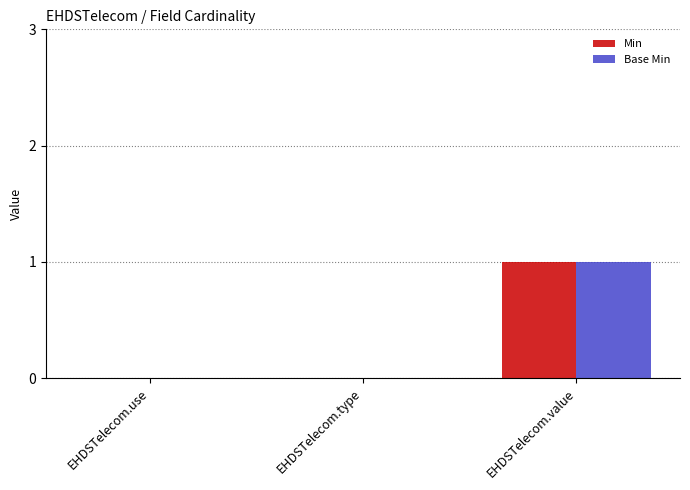

Count the Base Min values in the range 0 to 1.

3